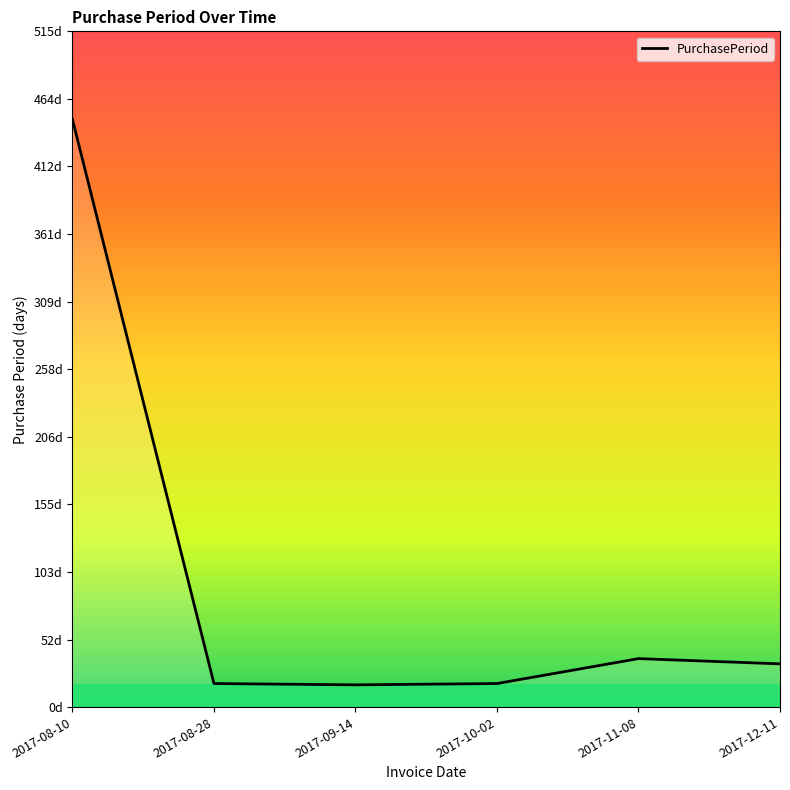

Does the chart display data point markers on the line(s)?

No